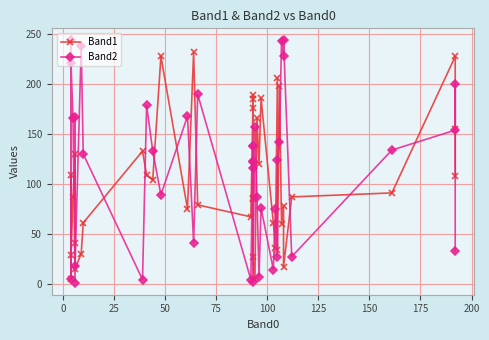

What is the average value of the Band2 series?

115